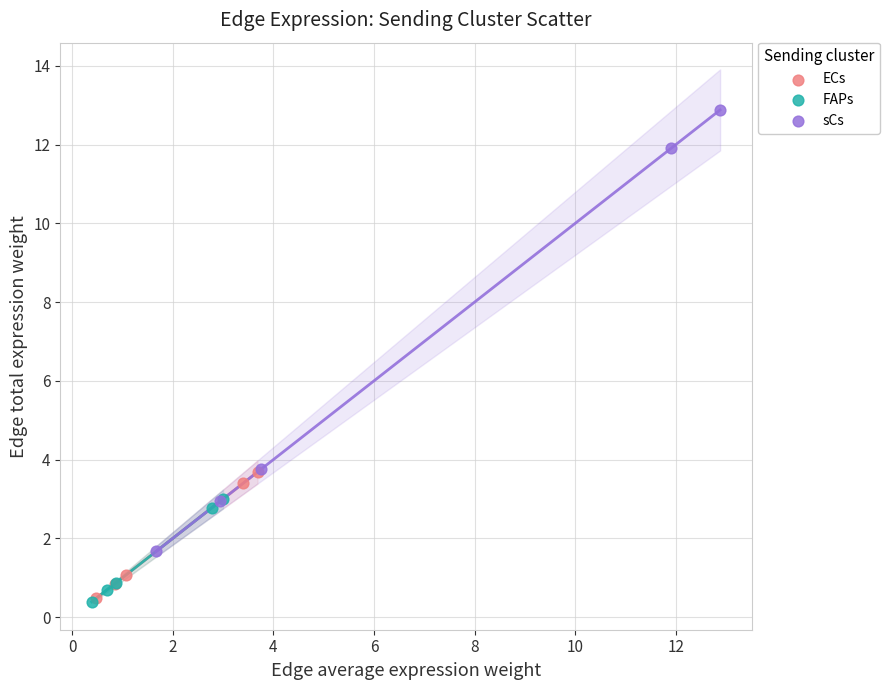

What are all the series names shown in the legend?

ECs, FAPs, sCs